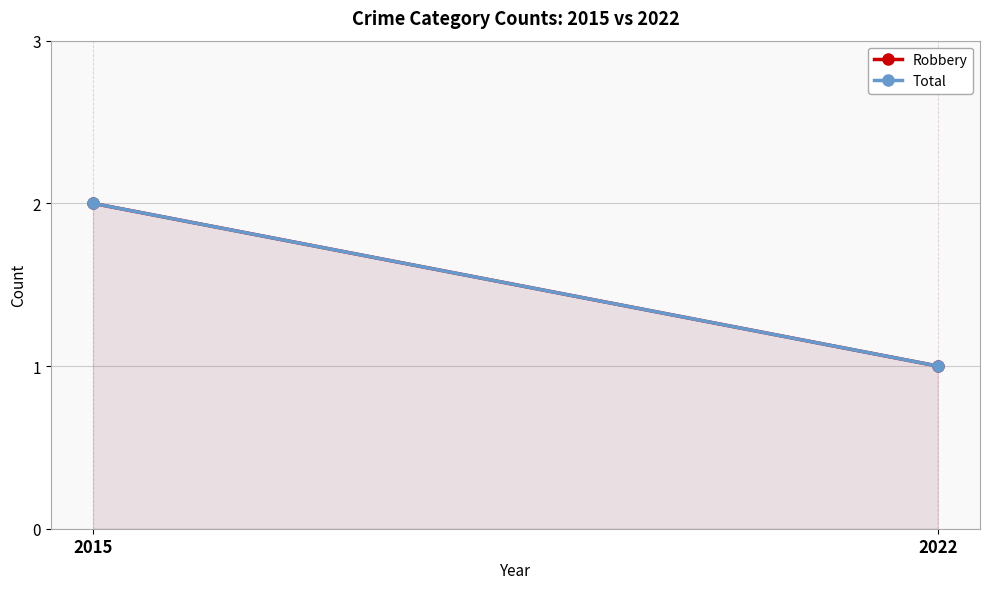

What is the highest value of the Robbery series?

2